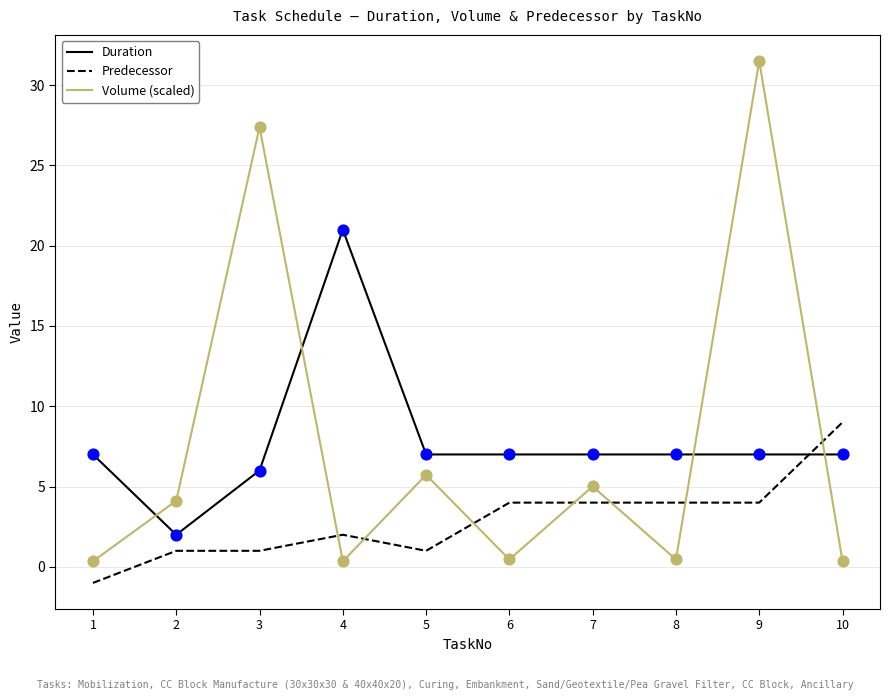

What are all the series names shown in the legend?

Duration, Predecessor, Volume (scaled)